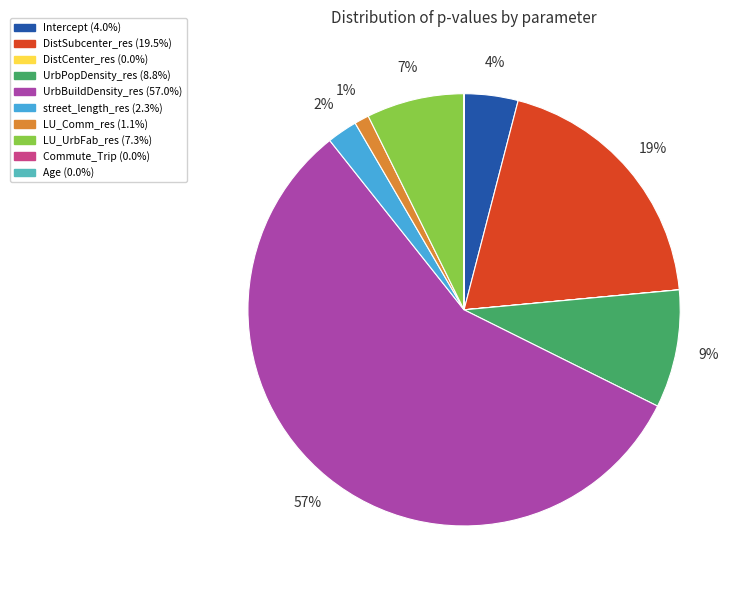

What is the largest slice in the pie chart?

UrbBuildDensity_res